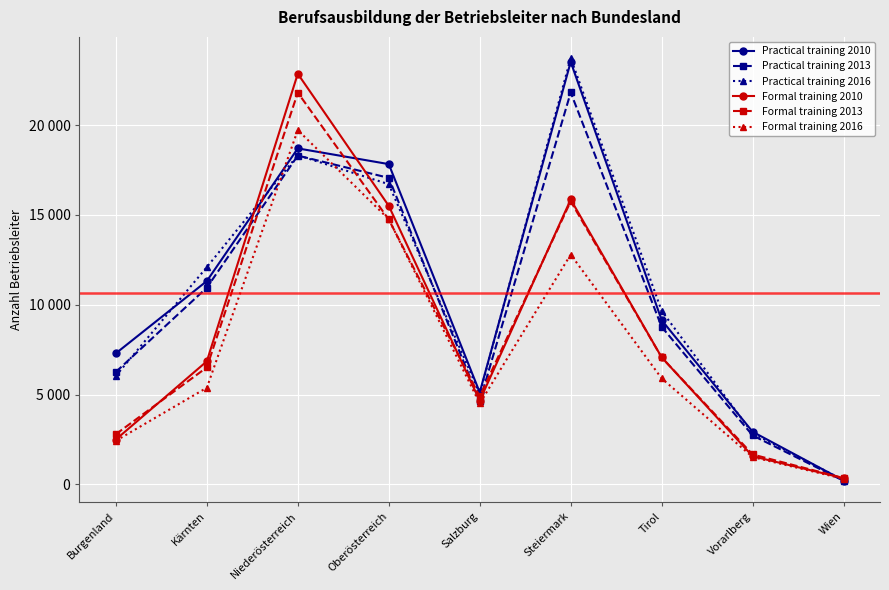

Rank the series by their maximum value, from lowest to highest.

Formal training 2016, Formal training 2013, Practical training 2013, Formal training 2010, Practical training 2010, Practical training 2016